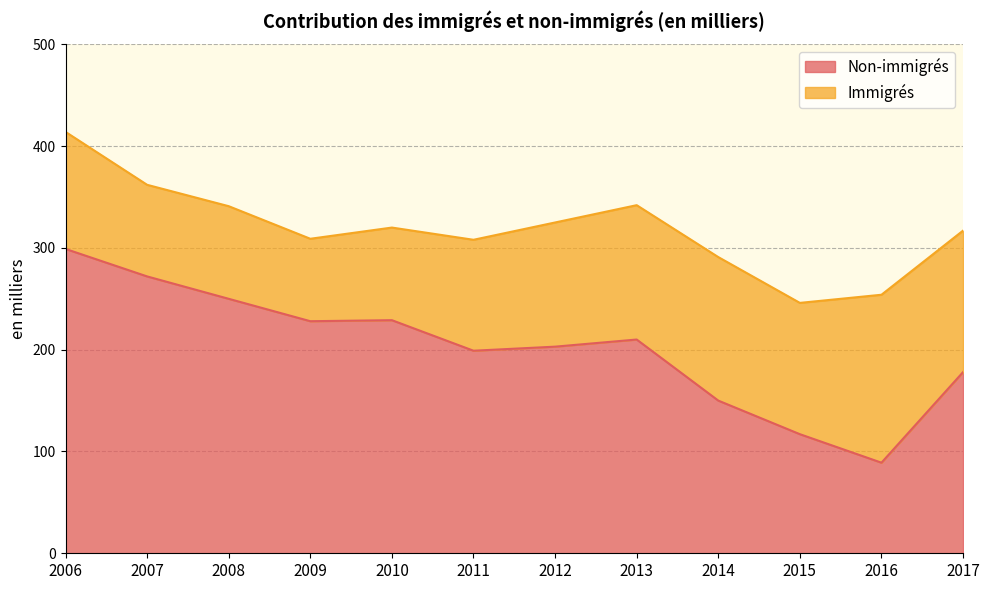

How many data points are less than 210?

6